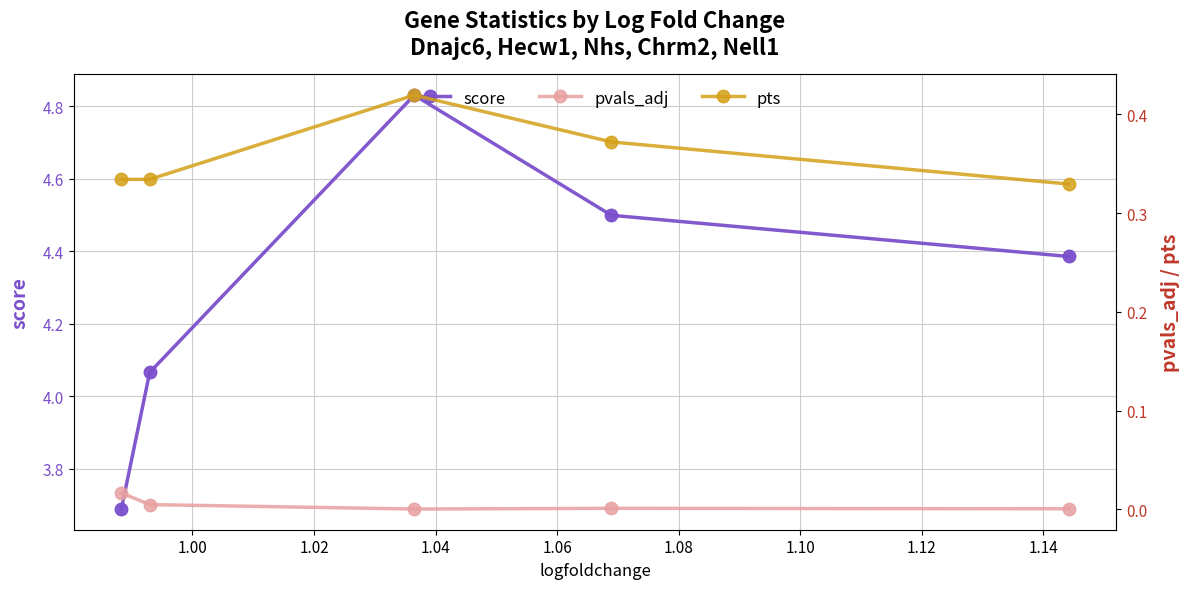

Does the chart have visible grid lines?

Yes